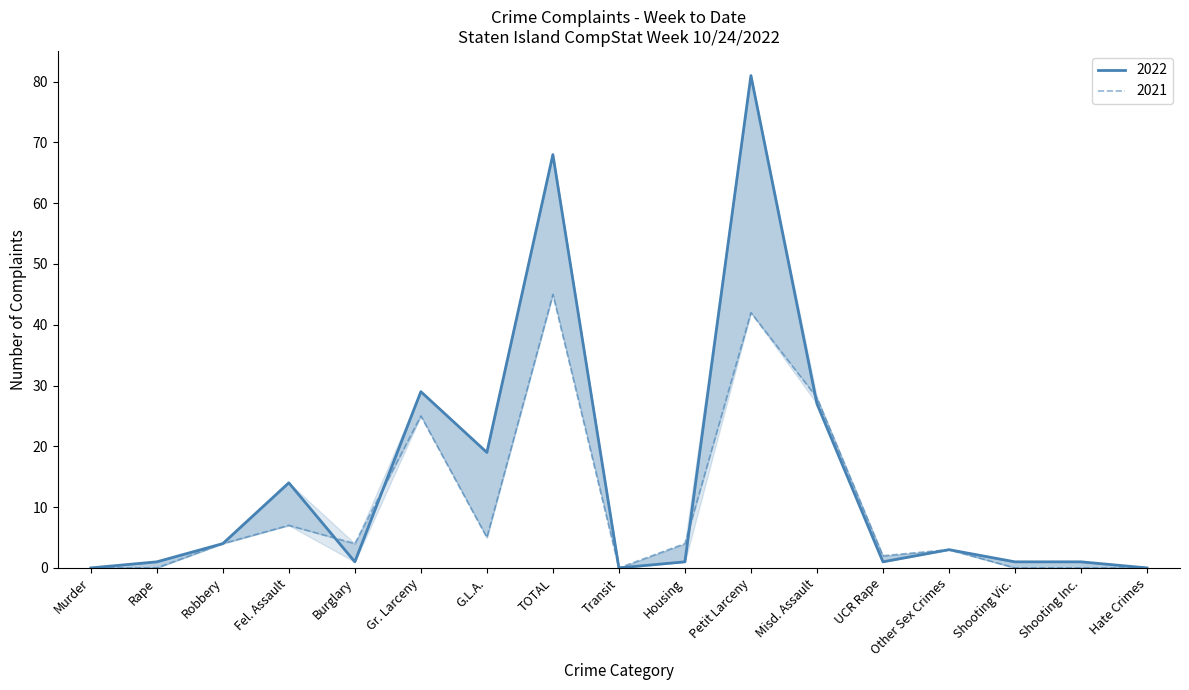

What is the value of the 2021 point at the 12th from the left?

28